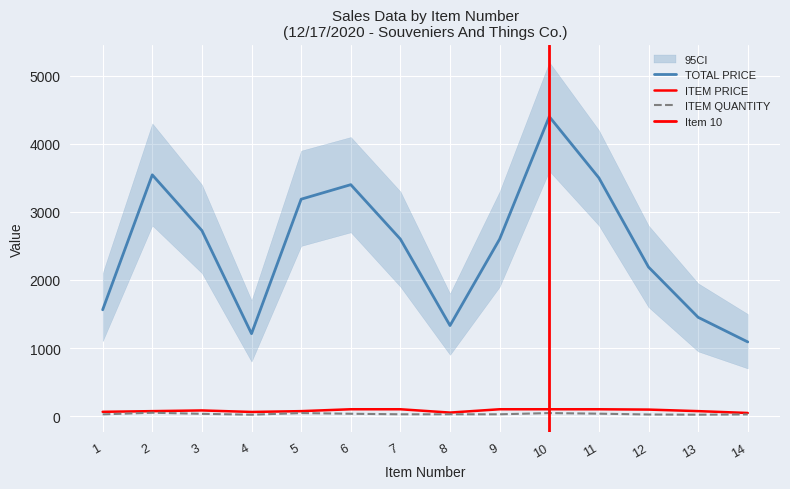

Which category has the lowest value across all series?

4